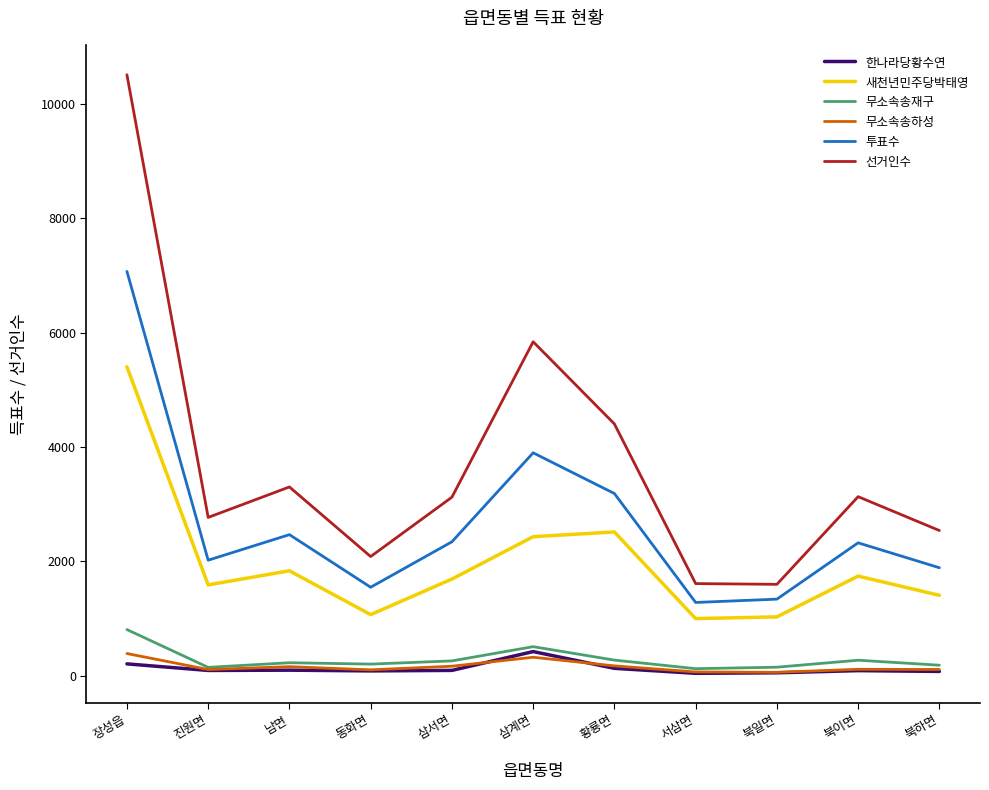

What is the total value across all series at 서삼면?

4116